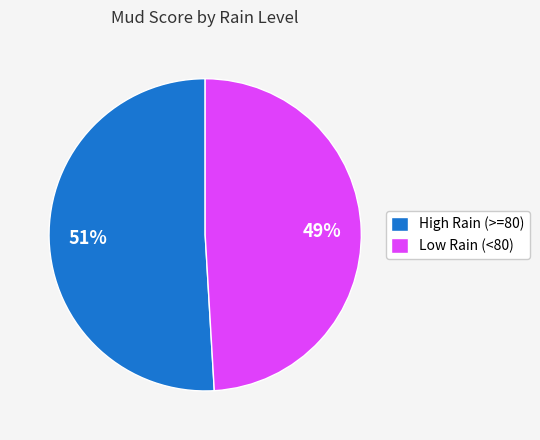

Which category has the biggest portion of the pie?

High Rain (>=80)